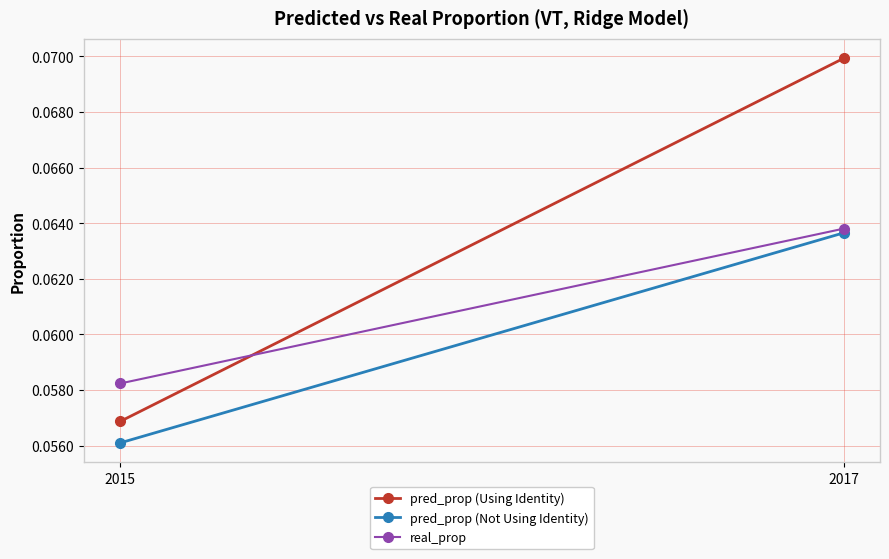

What is the value of the real_prop point at the 2nd from the left?

0.1